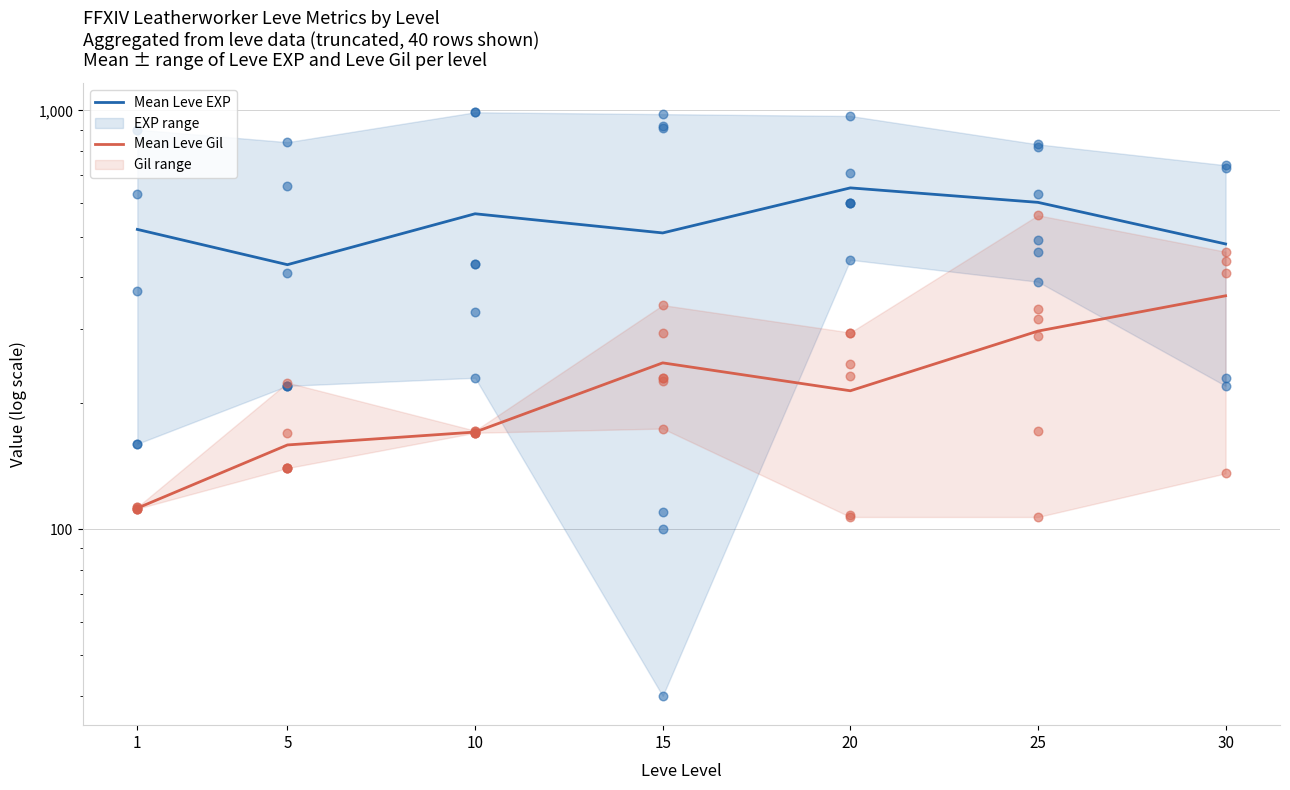

At which category is the sum across all series the highest?

25